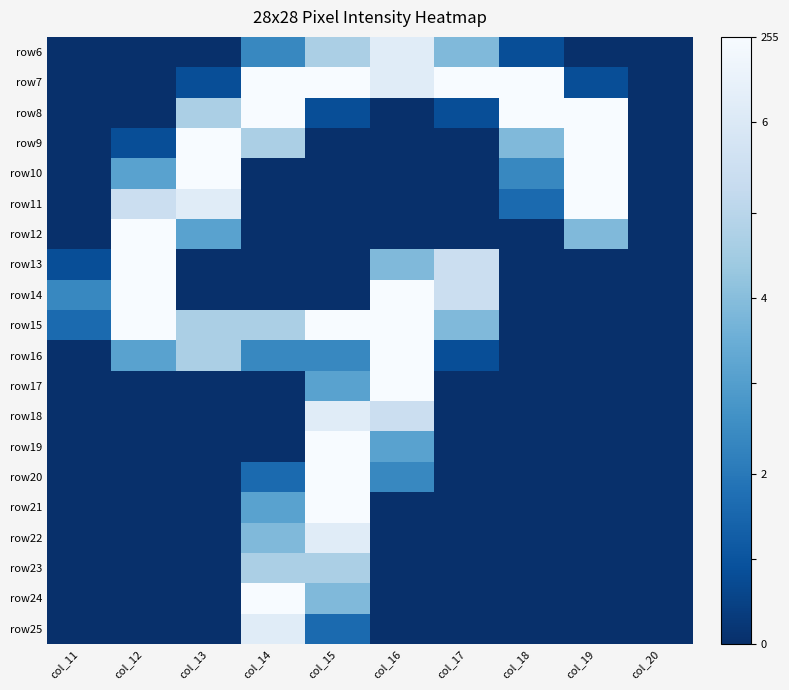

List the labels in order of row6 value, smallest first.

col_11, col_12, col_13, col_19, col_20, col_18, col_14, col_17, col_15, col_16